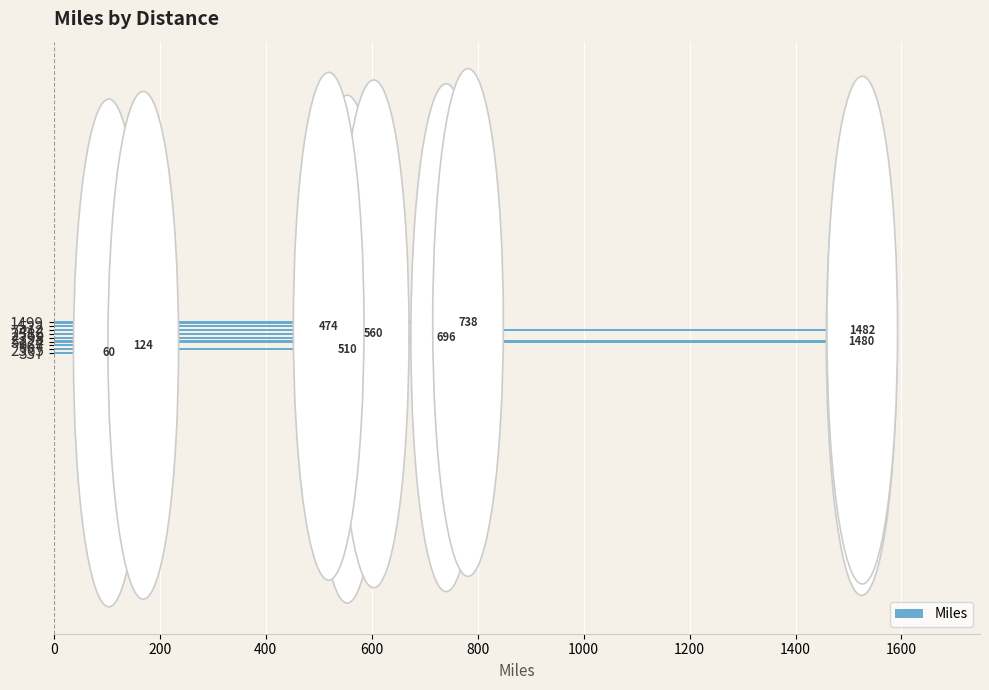

List the labels in order of value, largest first.

7412, 5124, 1499, 2398, 2586, 2565, 522, 967, 337